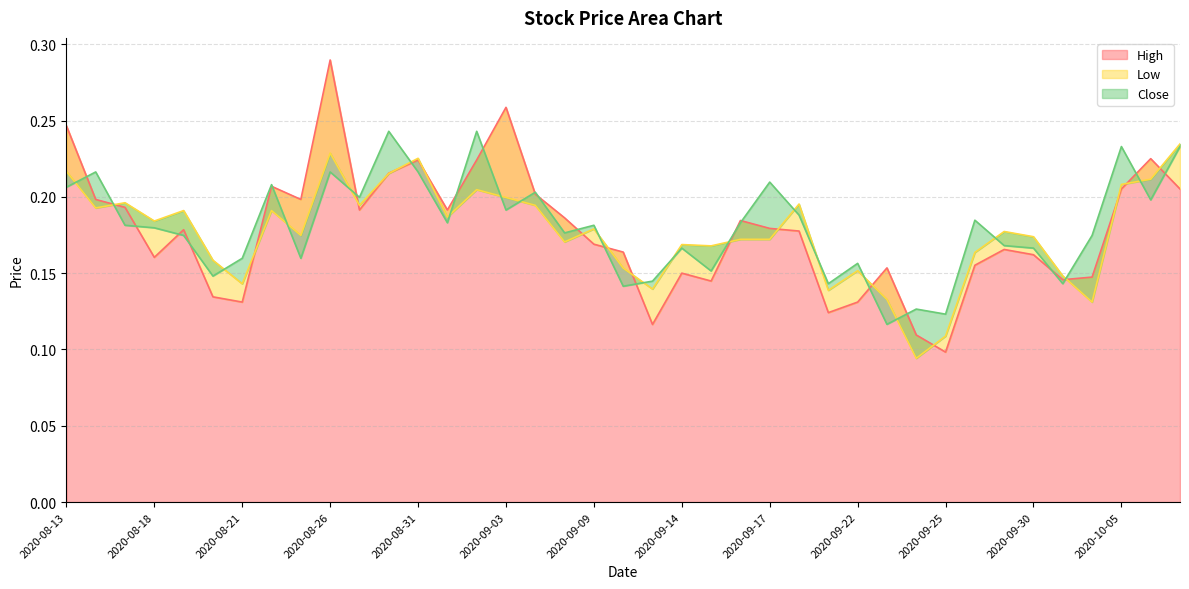

At how many categories does at least one series exceed 0?

39